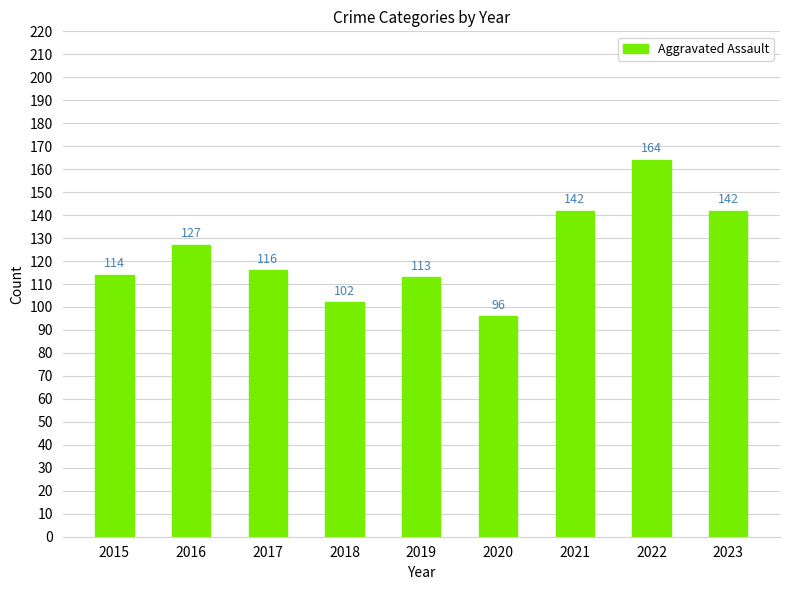

What is the change in value from 2018 to 2023?

+40